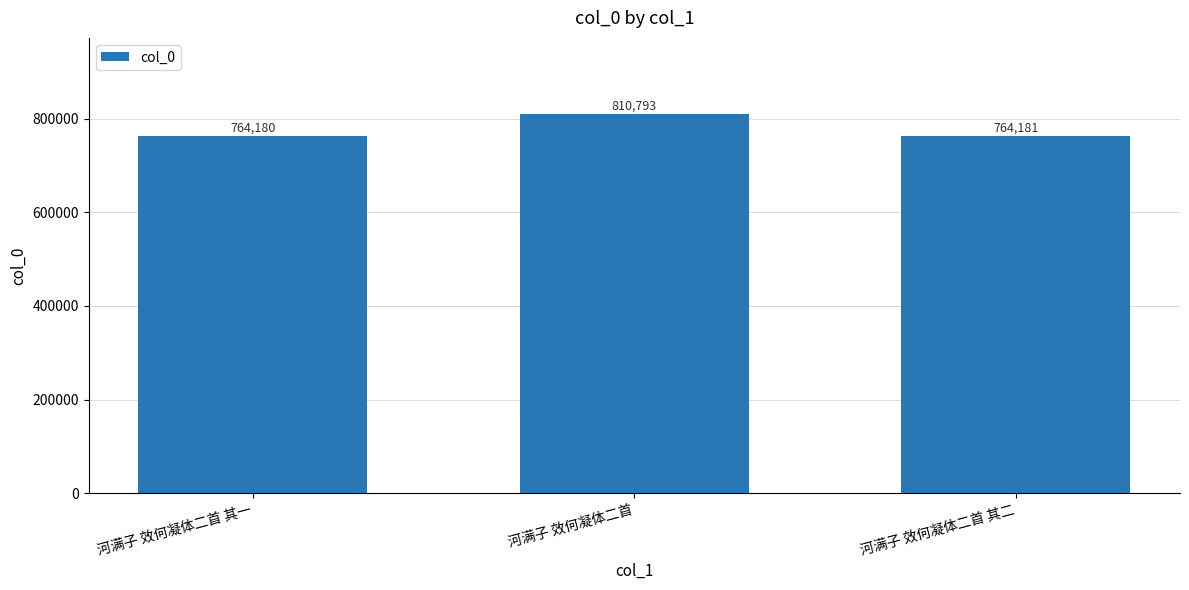

What is the minimum value shown in the chart?

764180